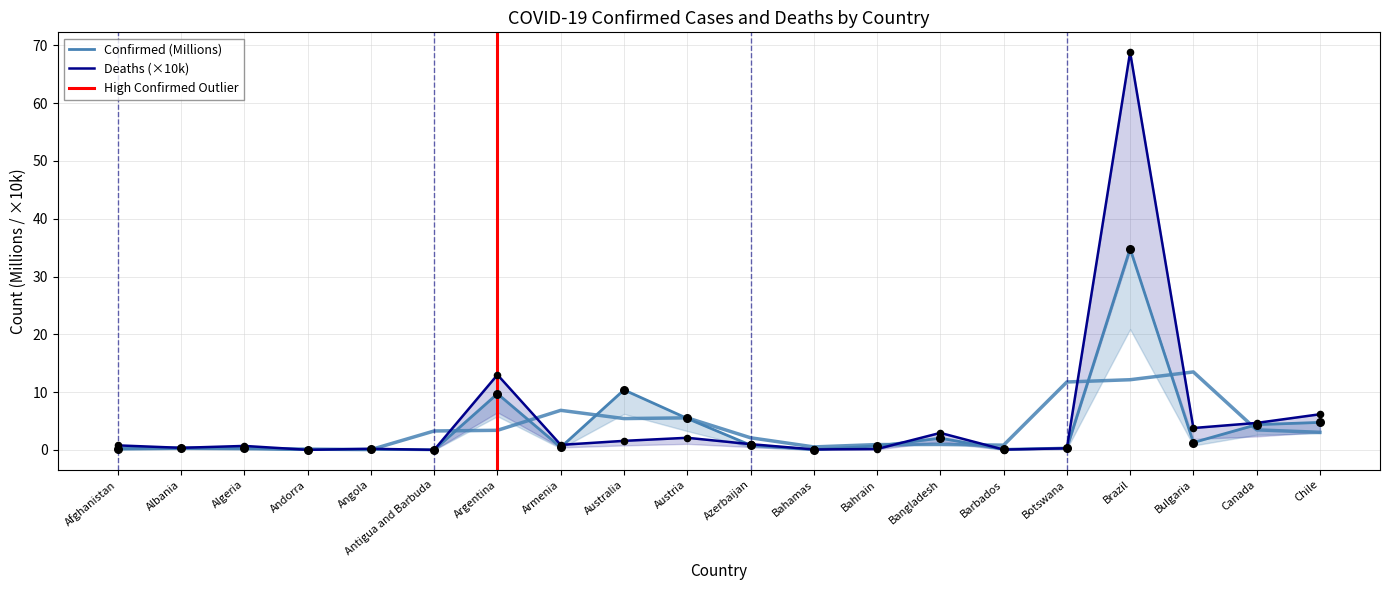

Which series contains the lowest Y value?

Confirmed